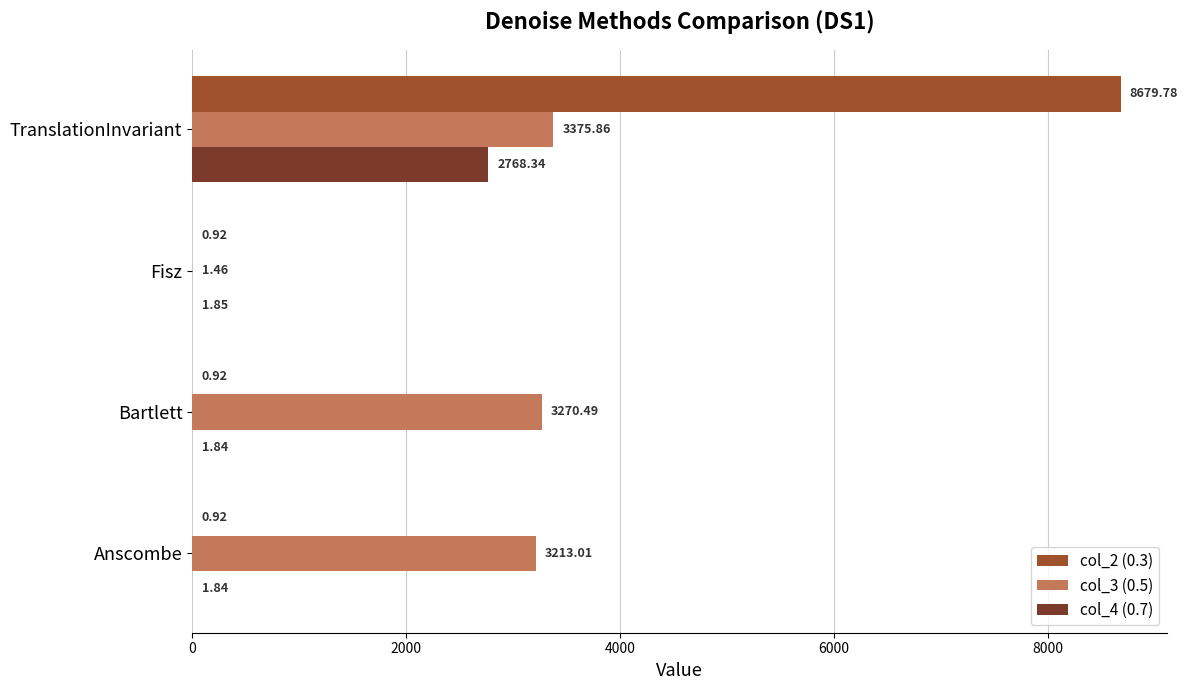

What is the maximum value for col_2 (0.3)?

8679.8